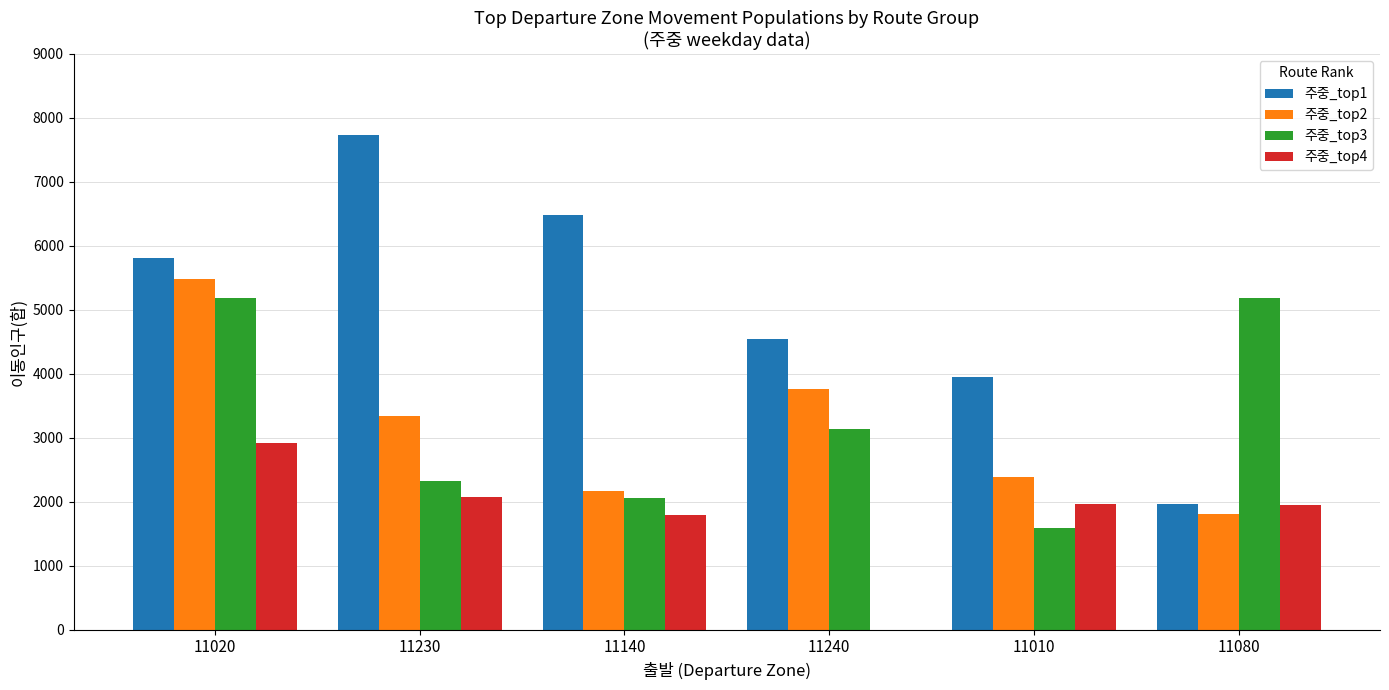

Is it true that 주중_top1 equals 1554 at 11240?

False